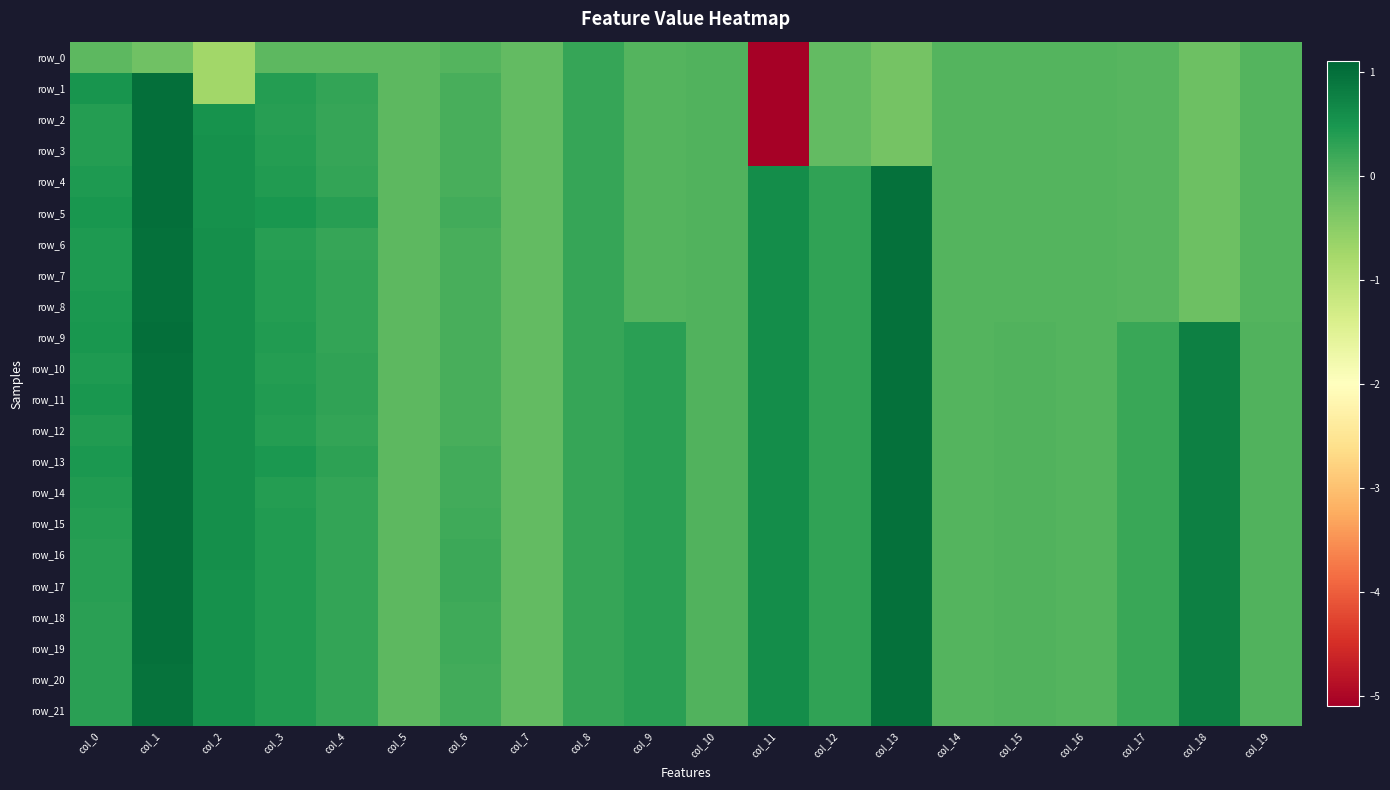

The value of row_5 at col_1 is 1.7. True or false?

False